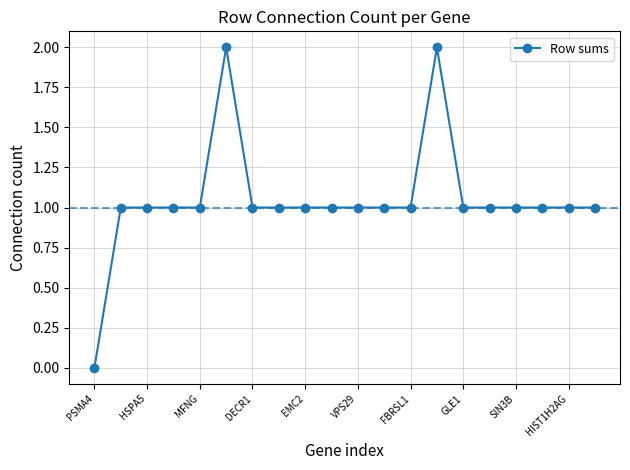

How many lines are shown in the chart?

1